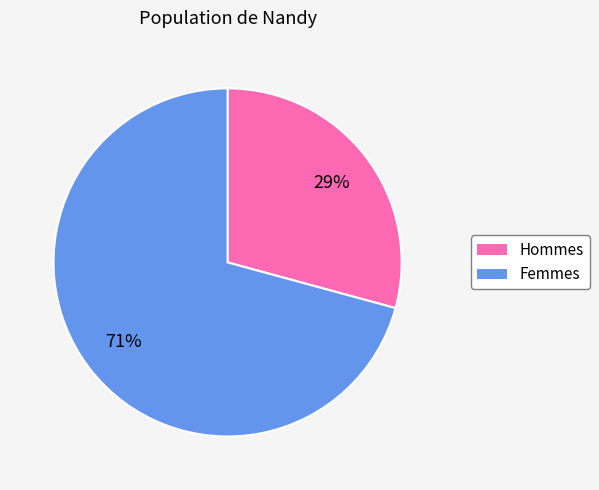

To the nearest percent, what is the difference between the largest and smallest slice percentages?

42%